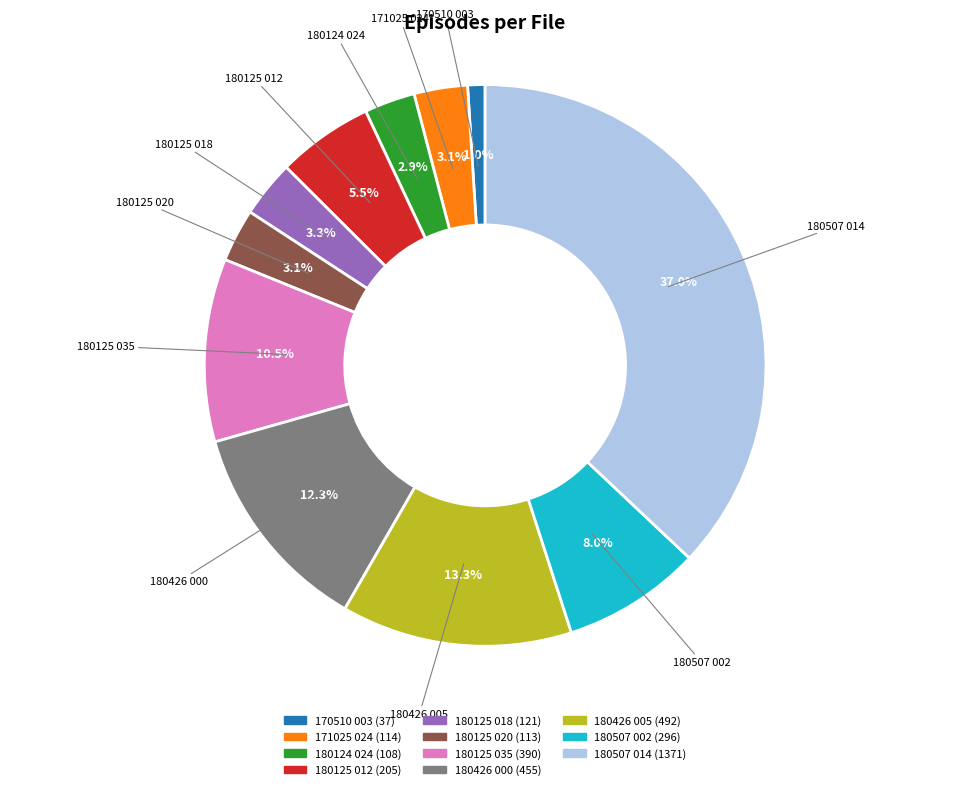

Which slice is the largest?

180507 014